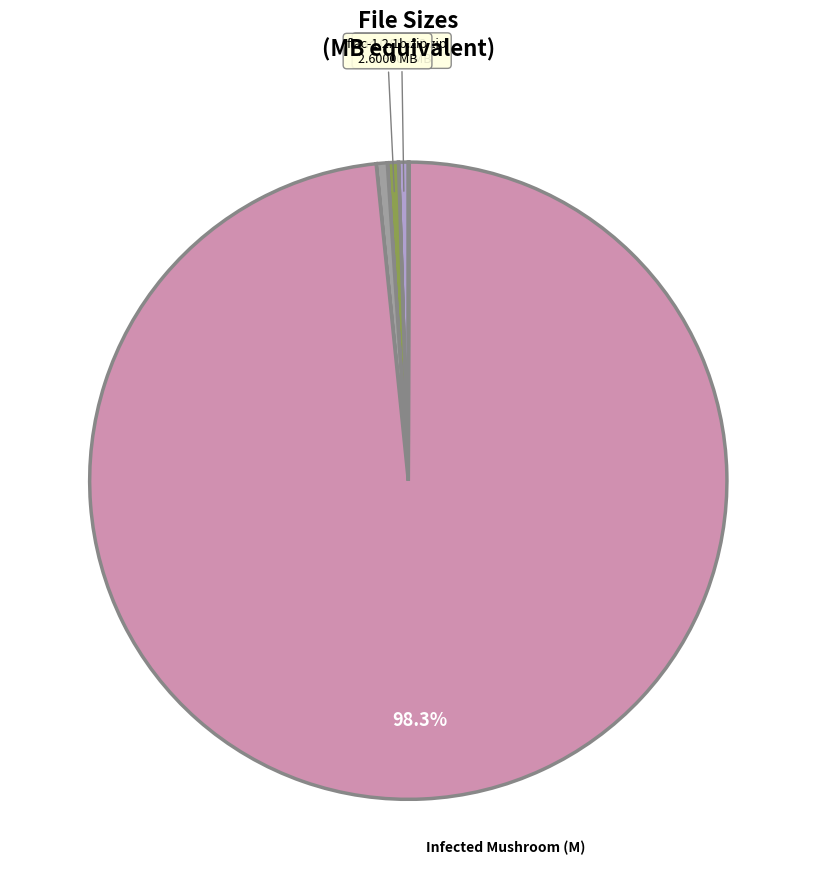

Is there any slice that represents more than half of the pie?

Yes